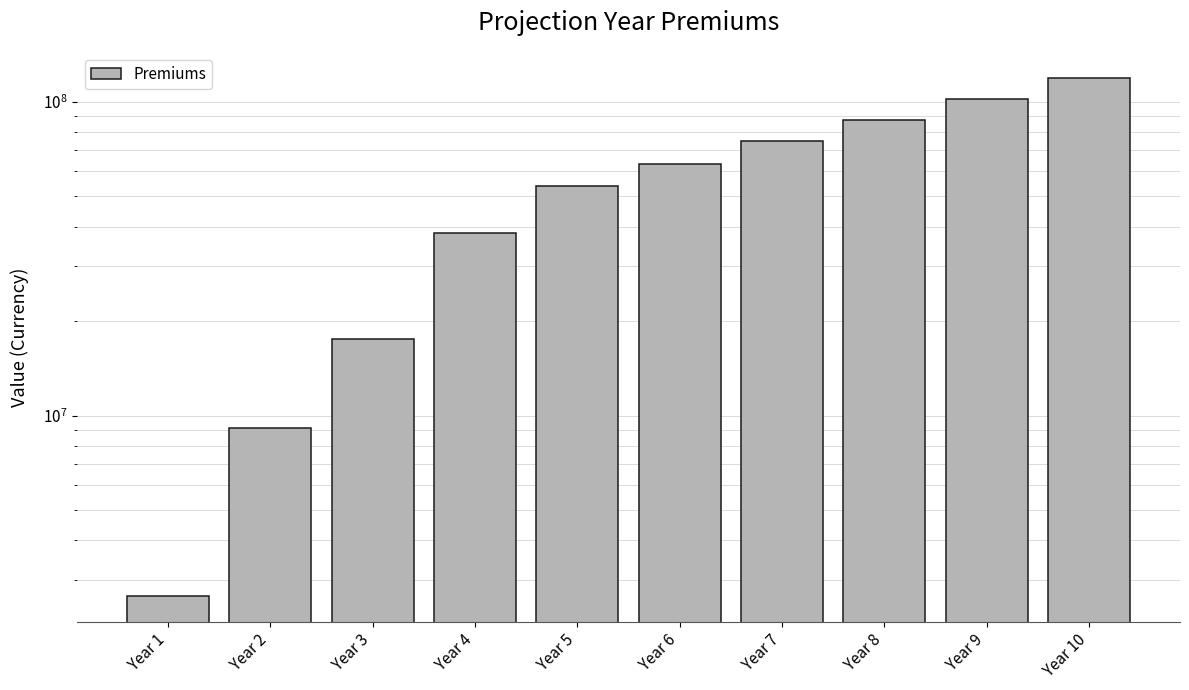

What is the change in value from Year 4 to Year 7?

+36613572.7